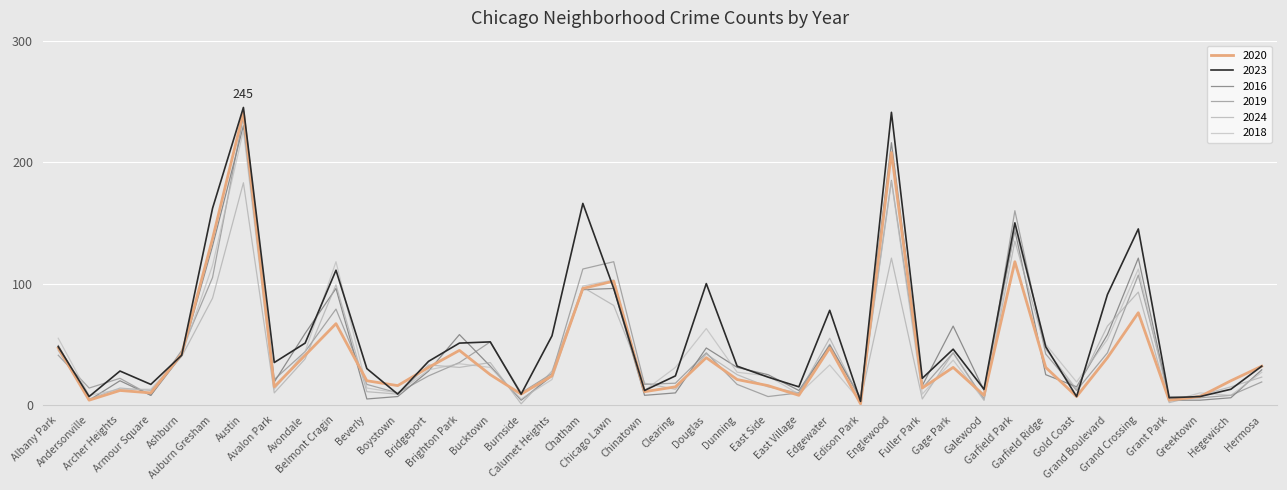

Reading left to right, transcribe all the data shown in this chart.

2023: Albany Park=48	Andersonville=7	Archer Heights=28	Armour Square=17	Ashburn=41	Auburn Gresham=162	Austin=245	Avalon Park=35	Avondale=51	Belmont Cragin=111	Beverly=30	Boystown=9	Bridgeport=36	Brighton Park=51	Bucktown=52	Burnside=9	Calumet Heights=57	Chatham=166	Chicago Lawn=96	Chinatown=12	Clearing=24	Douglas=100	Dunning=32	East Side=23	East Village=15	Edgewater=78	Edison Park=3	Englewood=241	Fuller Park=22	Gage Park=46	Galewood=13	Garfield Park=150	Garfield Ridge=48	Gold Coast=7	Grand Boulevard=91	Grand Crossing=145	Grant Park=6	Greektown=7	Hegewisch=13	Hermosa=32
2016: Albany Park=49	Andersonville=4	Archer Heights=20	Armour Square=8	Ashburn=41	Auburn Gresham=131	Austin=230	Avalon Park=19	Avondale=59	Belmont Cragin=96	Beverly=5	Boystown=7	Bridgeport=28	Brighton Park=58	Bucktown=32	Burnside=4	Calumet Heights=24	Chatham=95	Chicago Lawn=96	Chinatown=8	Clearing=10	Douglas=47	Dunning=31	East Side=25	East Village=12	Edgewater=49	Edison Park=6	Englewood=216	Fuller Park=16	Gage Park=65	Galewood=12	Garfield Park=144	Garfield Ridge=25	Gold Coast=15	Grand Boulevard=58	Grand Crossing=121	Grant Park=4	Greektown=4	Hegewisch=6	Hermosa=29
2019: Albany Park=41	Andersonville=14	Archer Heights=22	Armour Square=8	Ashburn=45	Auburn Gresham=105	Austin=238	Avalon Park=21	Avondale=44	Belmont Cragin=79	Beverly=17	Boystown=10	Bridgeport=24	Brighton Park=35	Bucktown=52	Burnside=10	Calumet Heights=26	Chatham=112	Chicago Lawn=118	Chinatown=17	Clearing=18	Douglas=43	Dunning=17	East Side=7	East Village=10	Edgewater=50	Edison Park=5	Englewood=185	Fuller Park=14	Gage Park=43	Galewood=5	Garfield Park=160	Garfield Ridge=42	Gold Coast=12	Grand Boulevard=43	Grand Crossing=107	Grant Park=7	Greektown=6	Hegewisch=8	Hermosa=19
2020: Albany Park=47	Andersonville=4	Archer Heights=12	Armour Square=10	Ashburn=42	Auburn Gresham=137	Austin=241	Avalon Park=15	Avondale=41	Belmont Cragin=67	Beverly=20	Boystown=16	Bridgeport=31	Brighton Park=45	Bucktown=25	Burnside=9	Calumet Heights=24	Chatham=96	Chicago Lawn=102	Chinatown=11	Clearing=15	Douglas=39	Dunning=21	East Side=16	East Village=8	Edgewater=47	Edison Park=1	Englewood=208	Fuller Park=14	Gage Park=31	Galewood=8	Garfield Park=118	Garfield Ridge=31	Gold Coast=7	Grand Boulevard=39	Grand Crossing=76	Grant Park=4	Greektown=7	Hegewisch=20	Hermosa=32
2024: Albany Park=45	Andersonville=5	Archer Heights=14	Armour Square=12	Ashburn=40	Auburn Gresham=88	Austin=183	Avalon Park=10	Avondale=38	Belmont Cragin=99	Beverly=11	Boystown=9	Bridgeport=33	Brighton Park=31	Bucktown=35	Burnside=1	Calumet Heights=28	Chatham=97	Chicago Lawn=82	Chinatown=18	Clearing=13	Douglas=42	Dunning=25	East Side=15	East Village=10	Edgewater=55	Edison Park=4	Englewood=121	Fuller Park=5	Gage Park=43	Galewood=4	Garfield Park=135	Garfield Ridge=46	Gold Coast=13	Grand Boulevard=65	Grand Crossing=93	Grant Park=2	Greektown=8	Hegewisch=15	Hermosa=23
2018: Albany Park=55	Andersonville=8	Archer Heights=13	Armour Square=13	Ashburn=41	Auburn Gresham=115	Austin=226	Avalon Park=13	Avondale=44	Belmont Cragin=118	Beverly=14	Boystown=10	Bridgeport=29	Brighton Park=34	Bucktown=31	Burnside=5	Calumet Heights=21	Chatham=98	Chicago Lawn=103	Chinatown=12	Clearing=31	Douglas=63	Dunning=27	East Side=24	East Village=9	Edgewater=33	Edison Park=3	Englewood=184	Fuller Park=9	Gage Park=37	Galewood=4	Garfield Park=146	Garfield Ridge=50	Gold Coast=19	Grand Boulevard=54	Grand Crossing=112	Grant Park=3	Greektown=10	Hegewisch=8	Hermosa=27